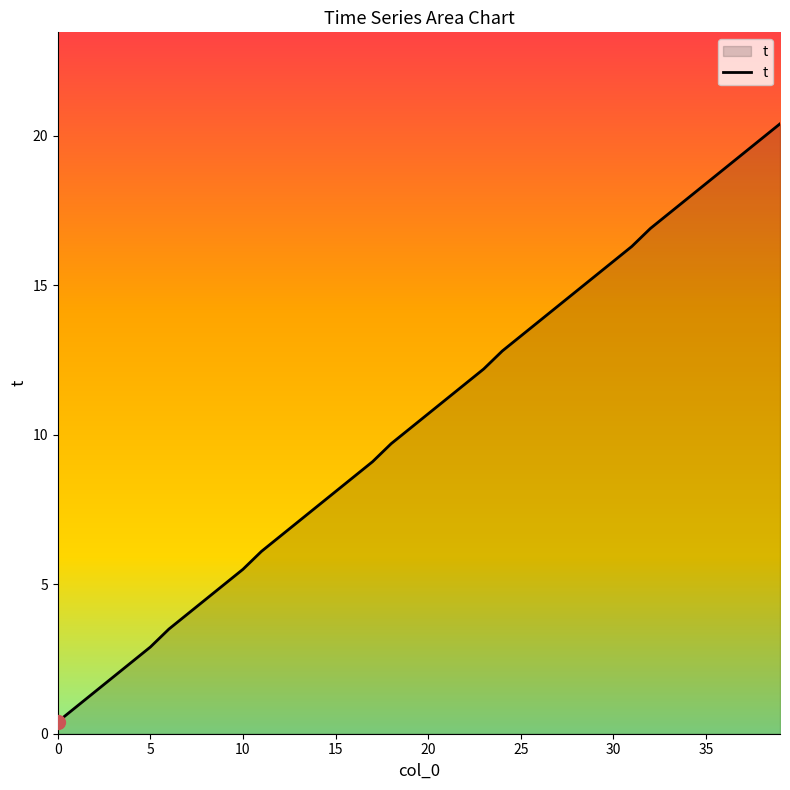

Count the number of categories in the chart.

40